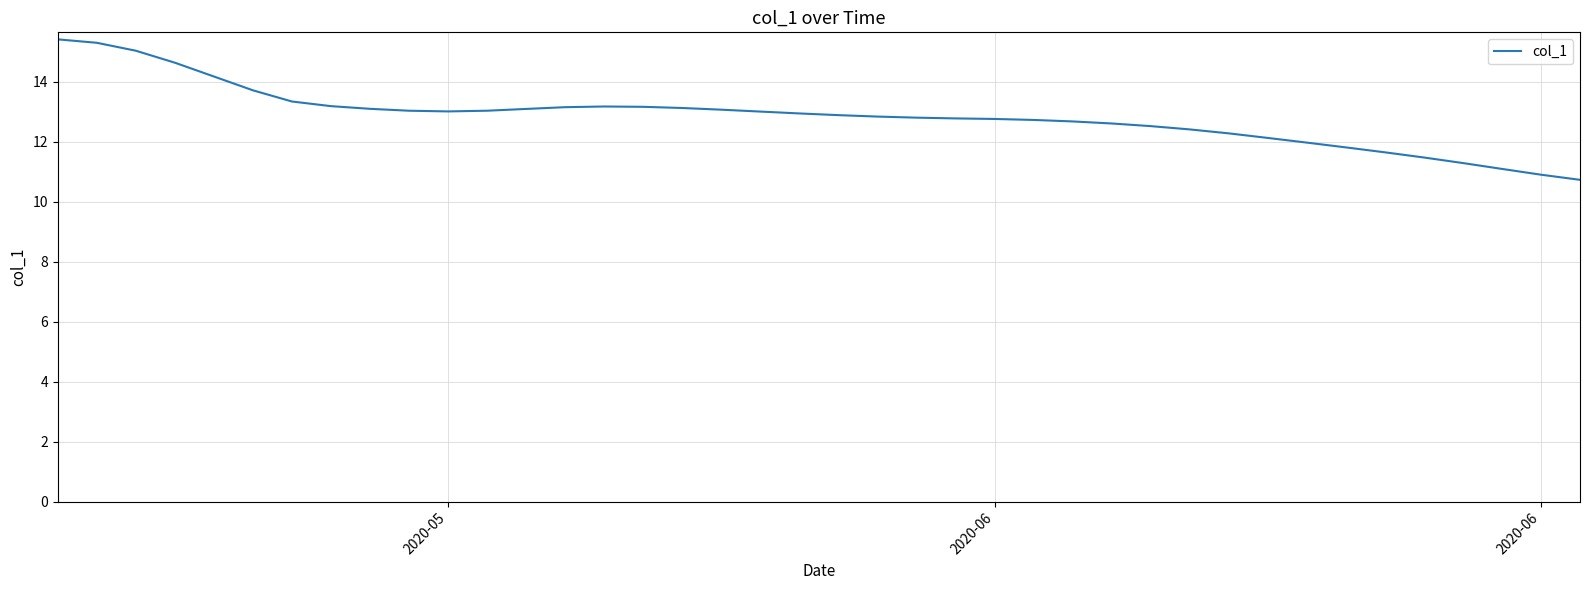

What is the greatest value displayed?

15.4